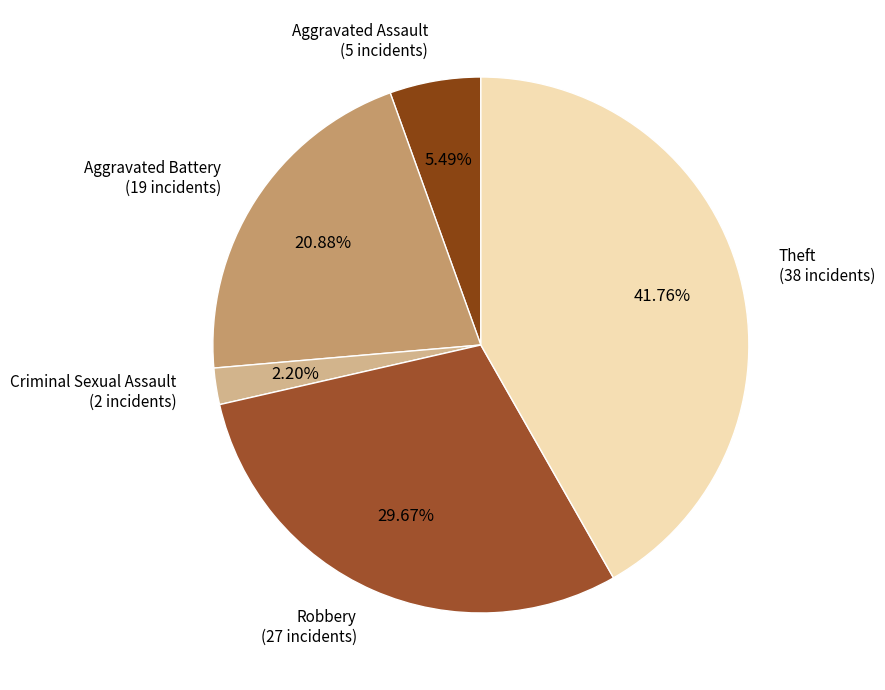

Rank the categories by value from lowest to highest.

Criminal Sexual Assault, Aggravated Assault, Aggravated Battery, Robbery, Theft